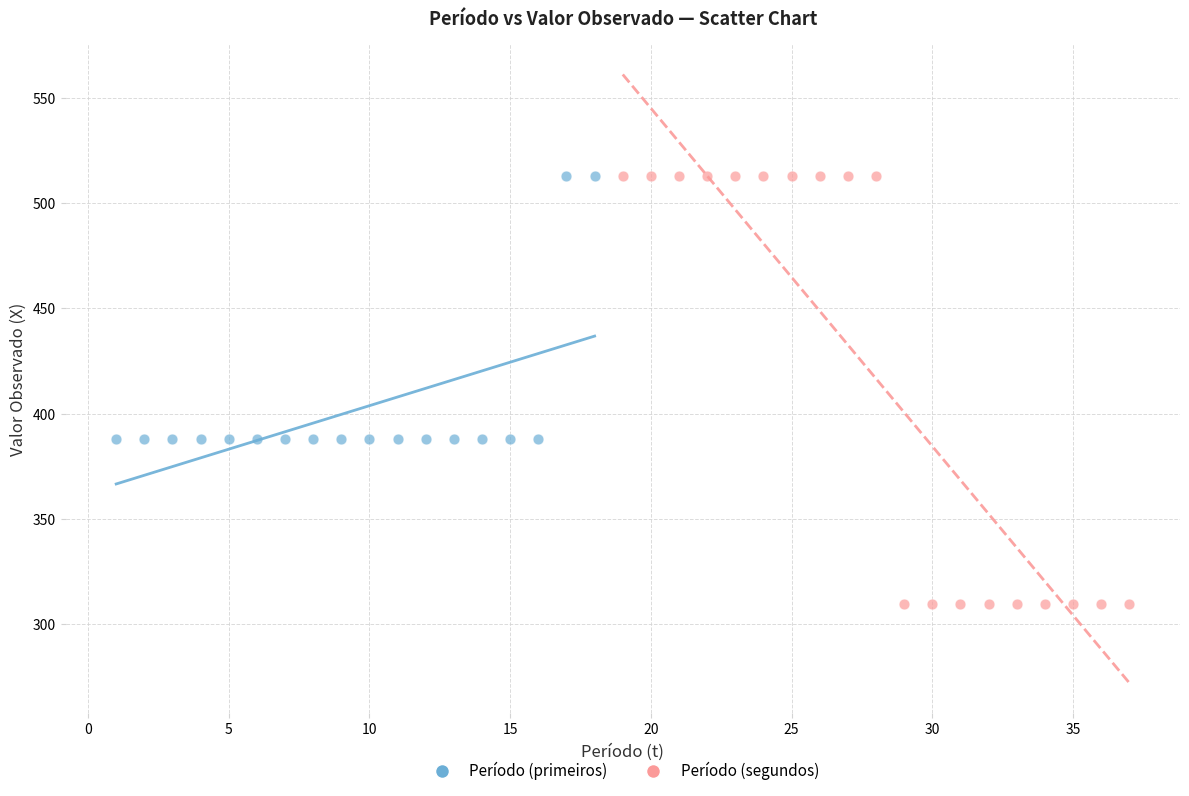

Which series contains the lowest Y value?

Período (segundos)